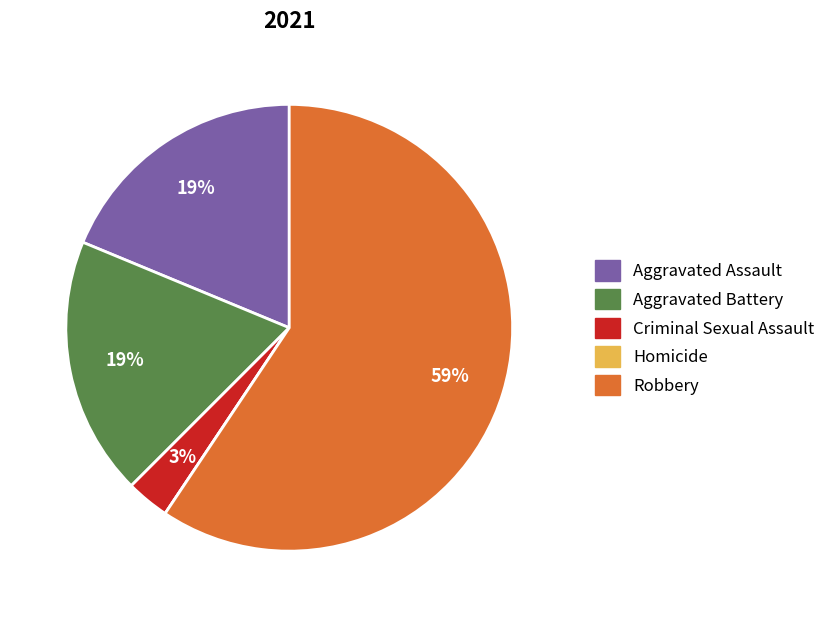

True or false: Aggravated Assault accounts for 12% of the total.

False